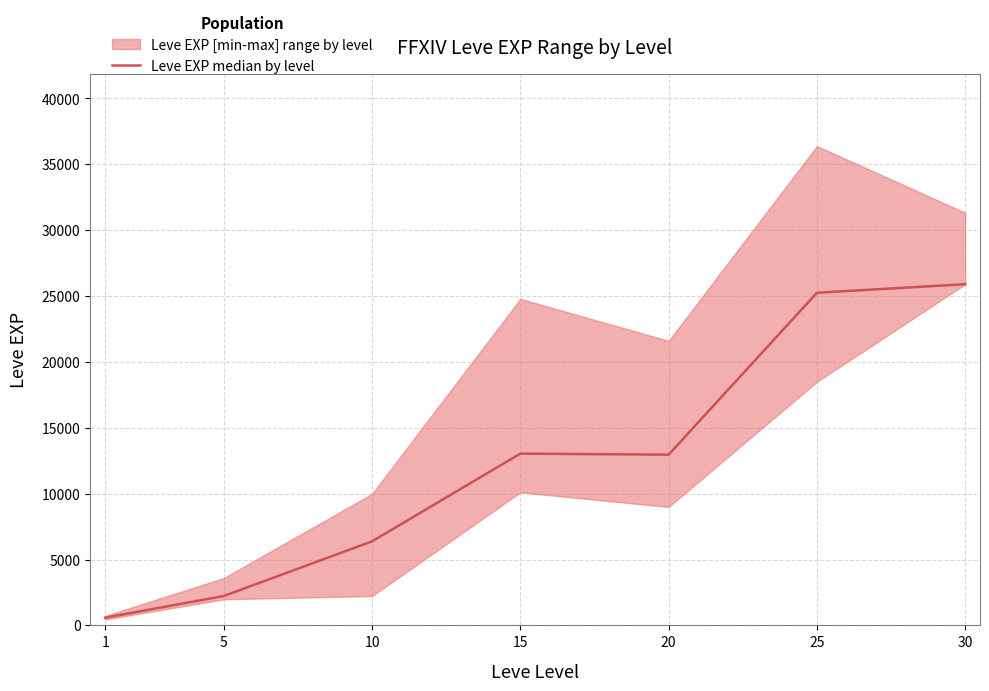

What is the sum of the values at 25 and 5?

27480